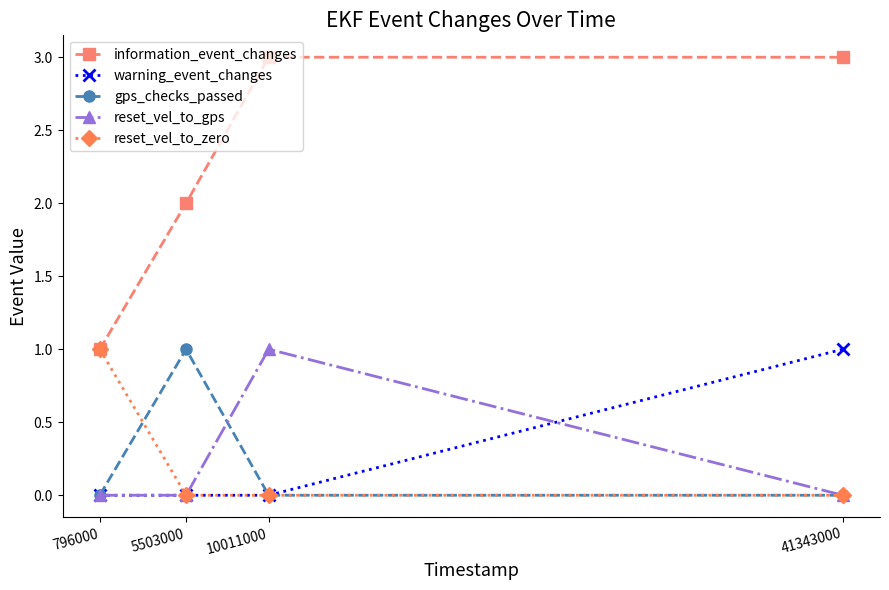

The value of information_event_changes at 5503000 is 1. True or false?

False